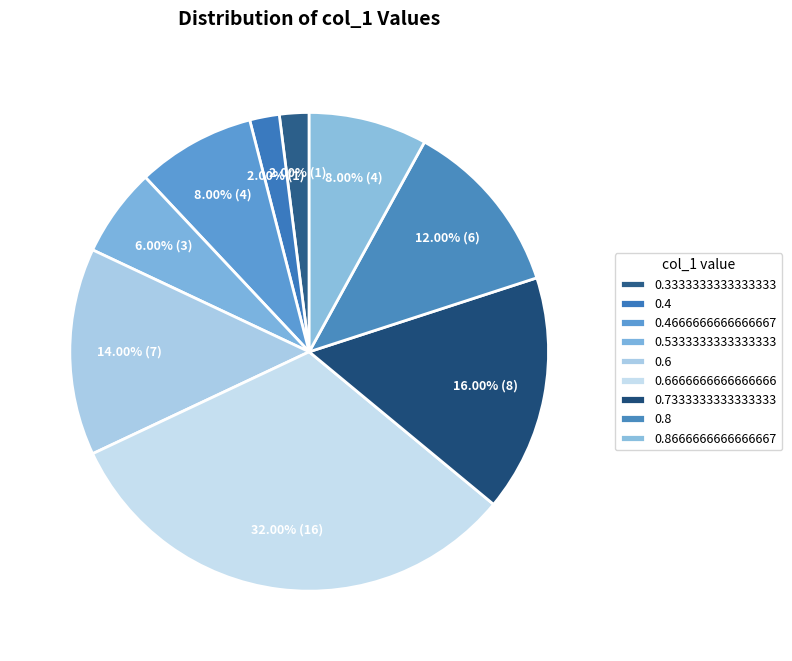

To the nearest percent, what is the difference between the 0.4666666666666667 and 0.8 slice percentages?

4%